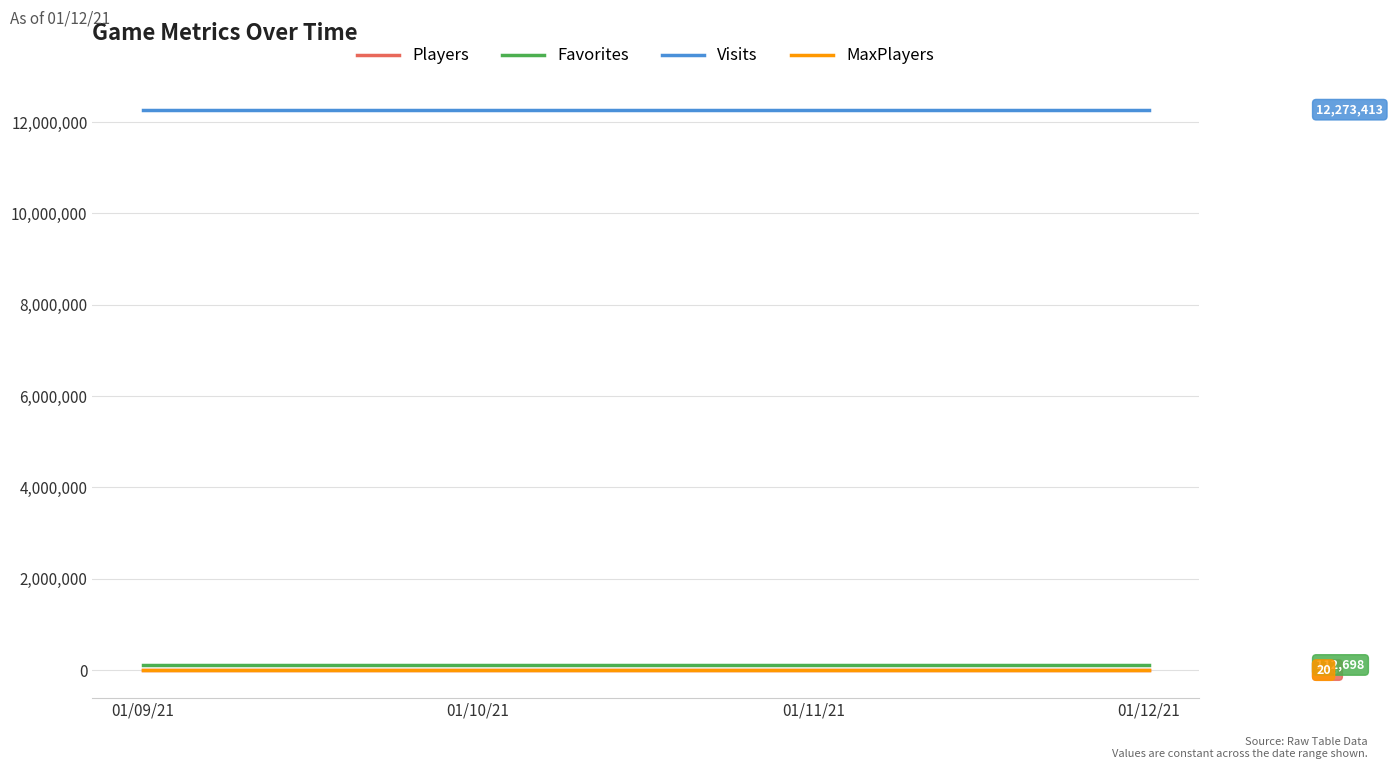

Which series has the largest total across all categories?

Visits